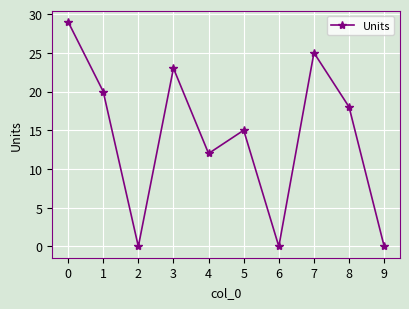

How many distinct data groups are displayed?

1